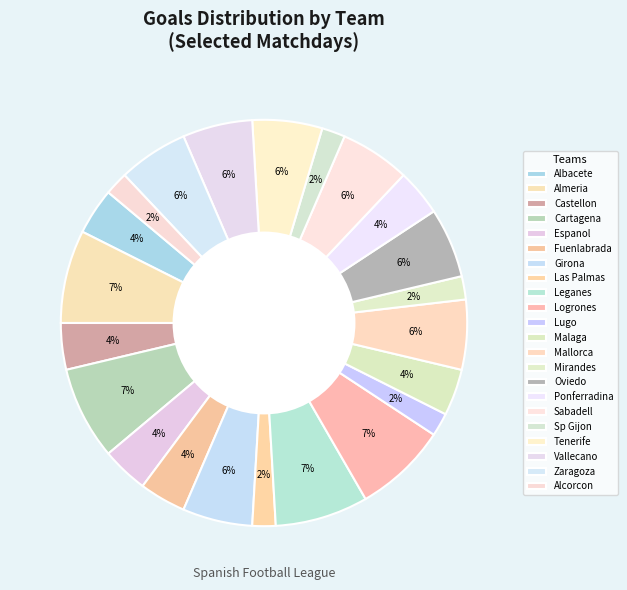

Which slice is the largest?

Almeria